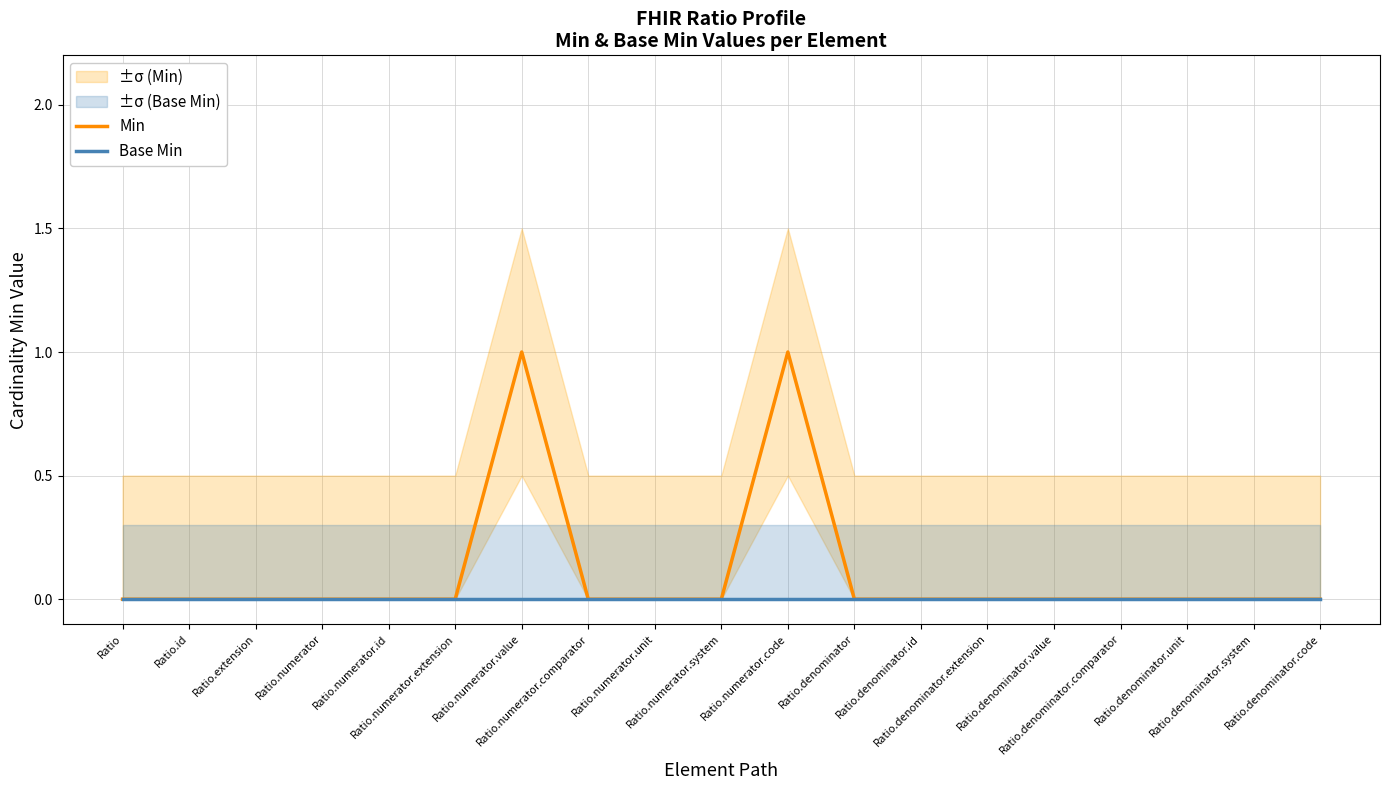

Reading left to right, list all the values displayed in this chart.

Min: 0	0	0	0	0	0	1	0	0	0	1	0	0	0	0	0	0	0	0
Base Min: 0	0	0	0	0	0	0	0	0	0	0	0	0	0	0	0	0	0	0